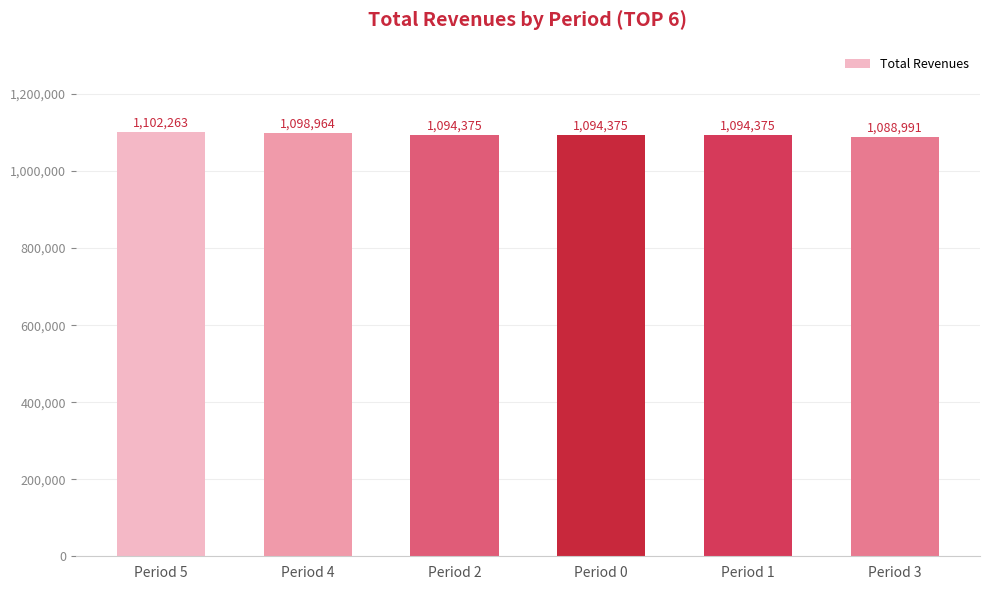

What is the average value?

1095557.9